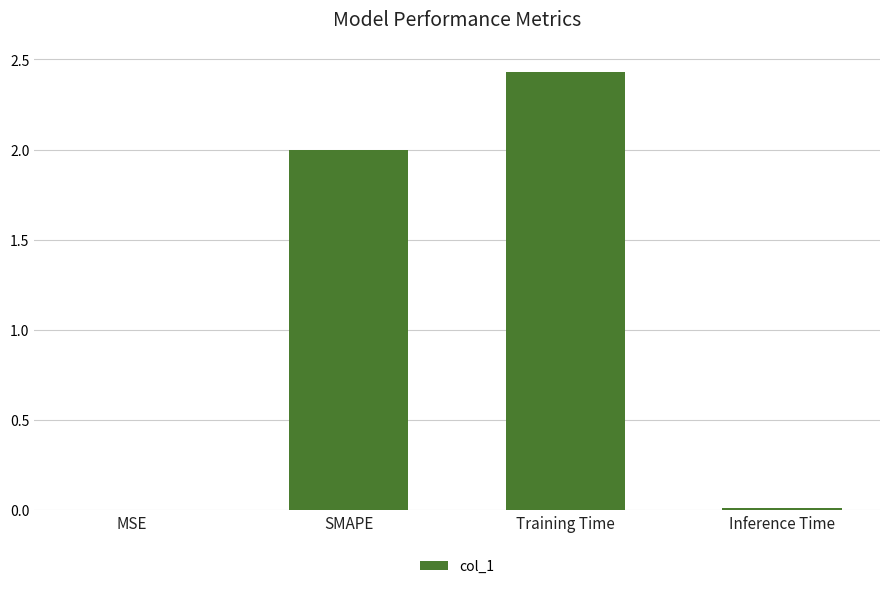

Does the chart contain stacked bars?

No